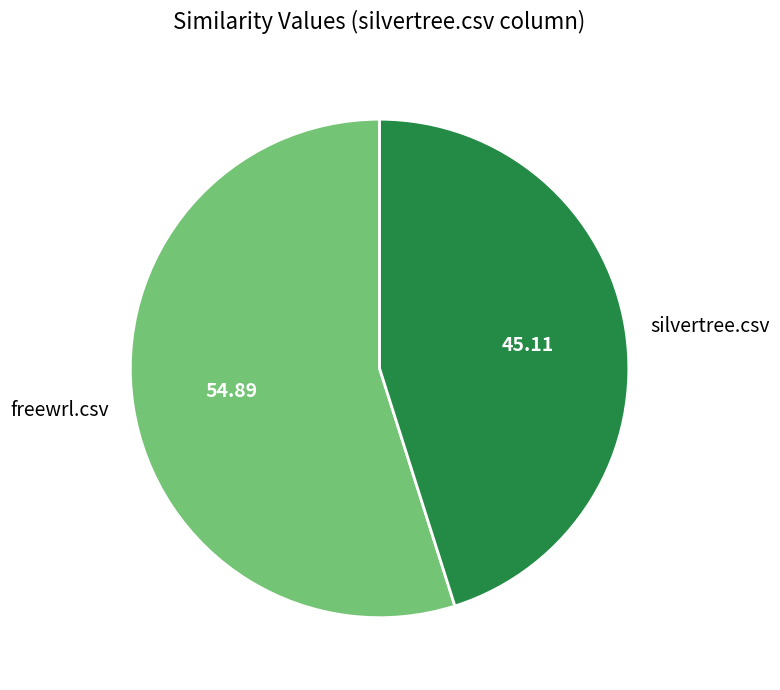

Which has a higher value, freewrl.csv or silvertree.csv?

freewrl.csv